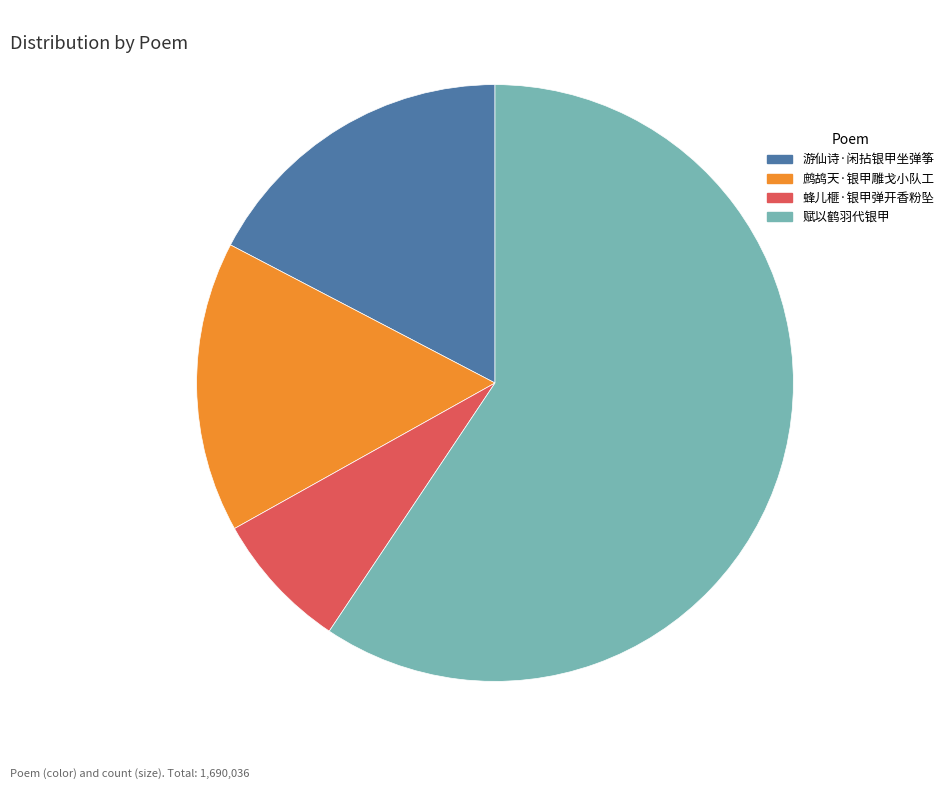

Rank the categories by value from lowest to highest.

蜂儿榧·银甲弹开香粉坠, 鹧鸪天·银甲雕戈小队工, 游仙诗·闲拈银甲坐弹筝, 赋以鹤羽代银甲